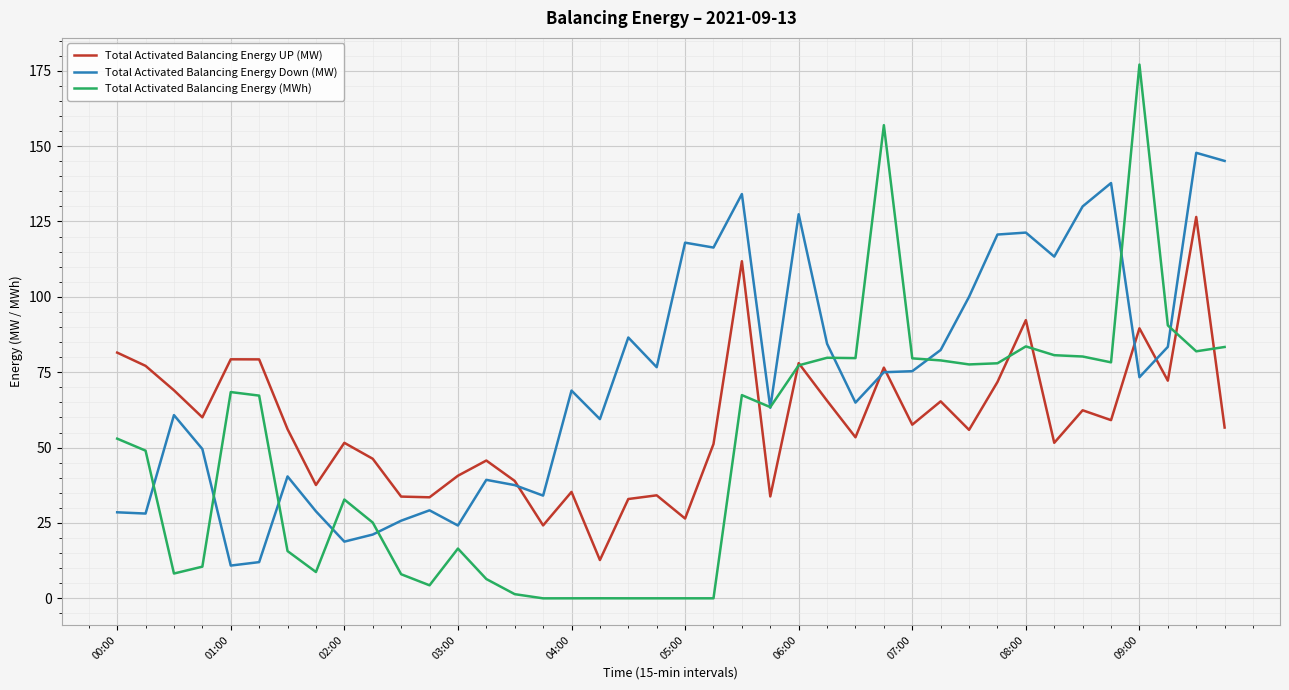

Which series has the widest spread of values?

Total Activated Balancing Energy (MWh)